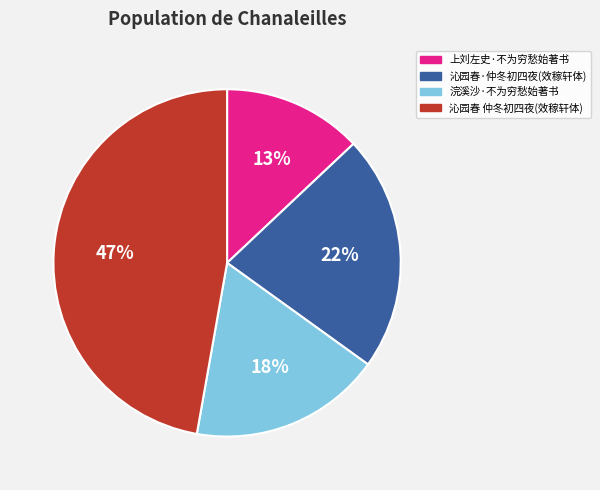

Is there a majority slice in this chart?

No